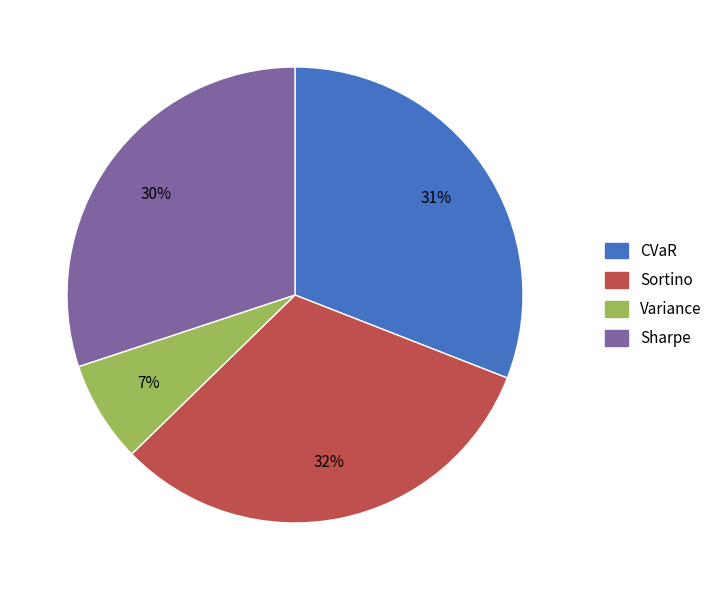

What is the largest slice in the pie chart?

Sortino